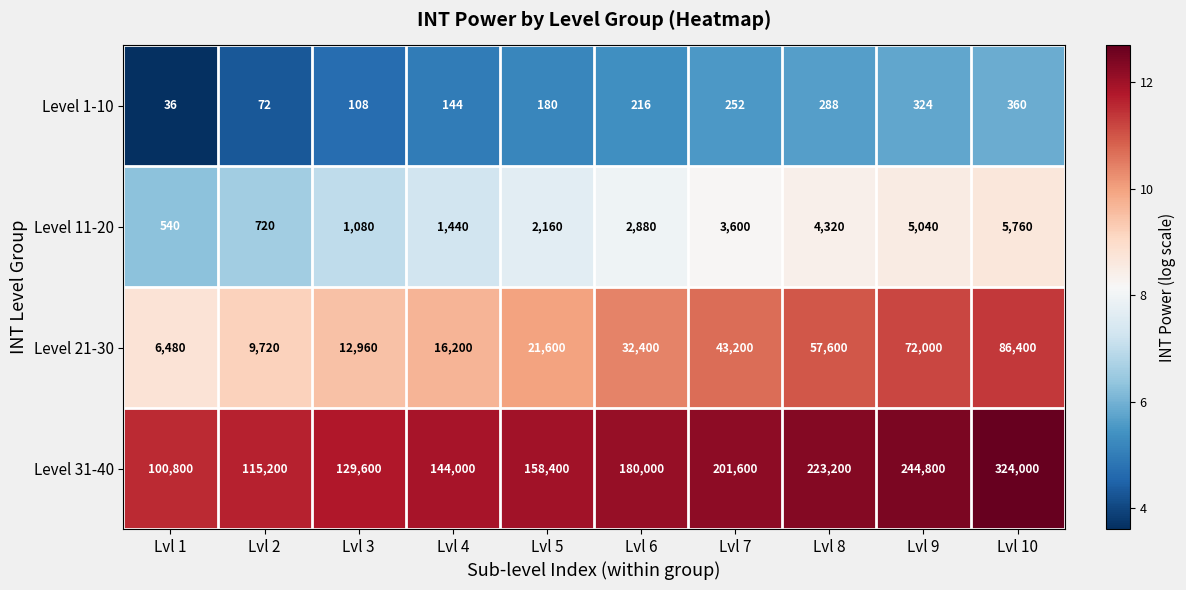

Count the number of categories in the chart.

10